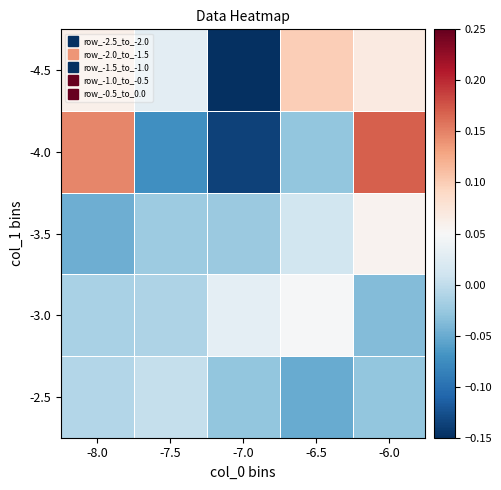

Between -8.0 and -6.0, which is larger?

-8.0